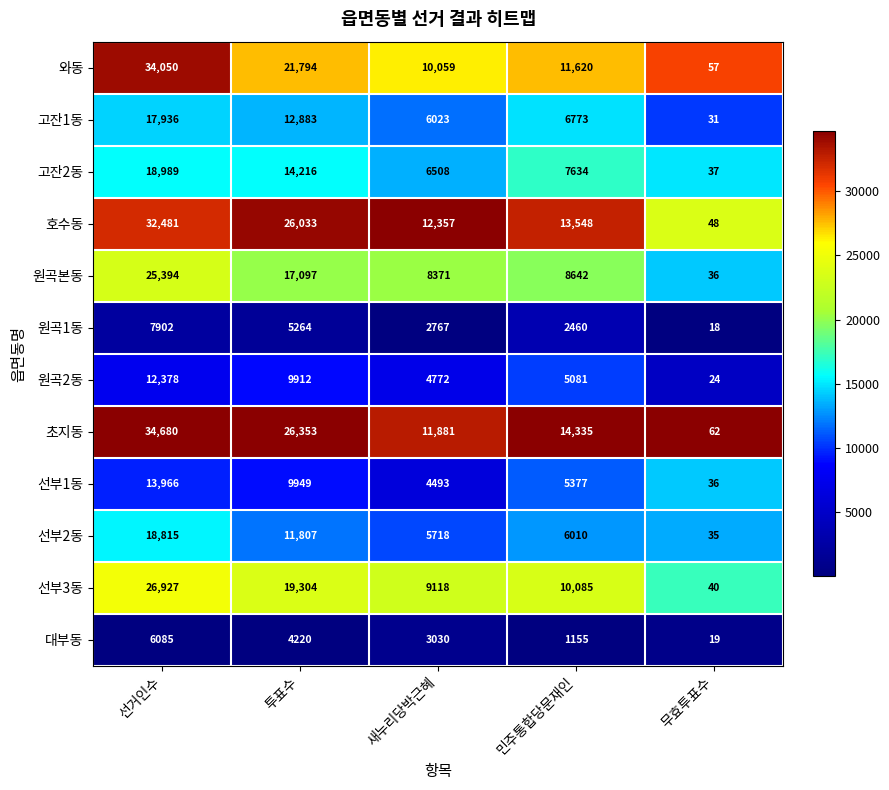

Which series has the largest total across all categories?

초지동